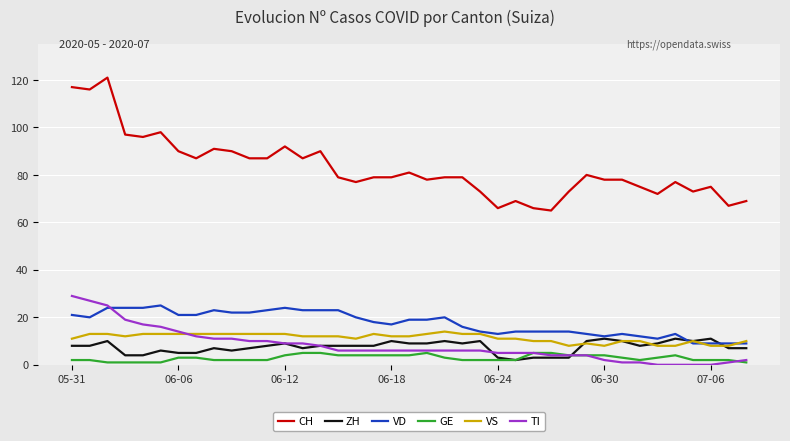

True or false: CH and GE cross at least once.

False